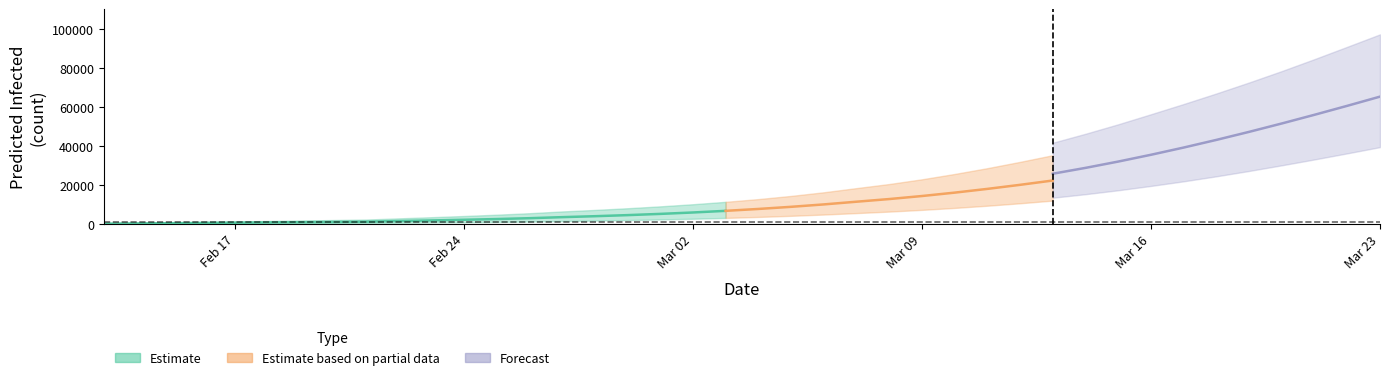

What is the sum of the total_upper values at 38 and 8?

93072